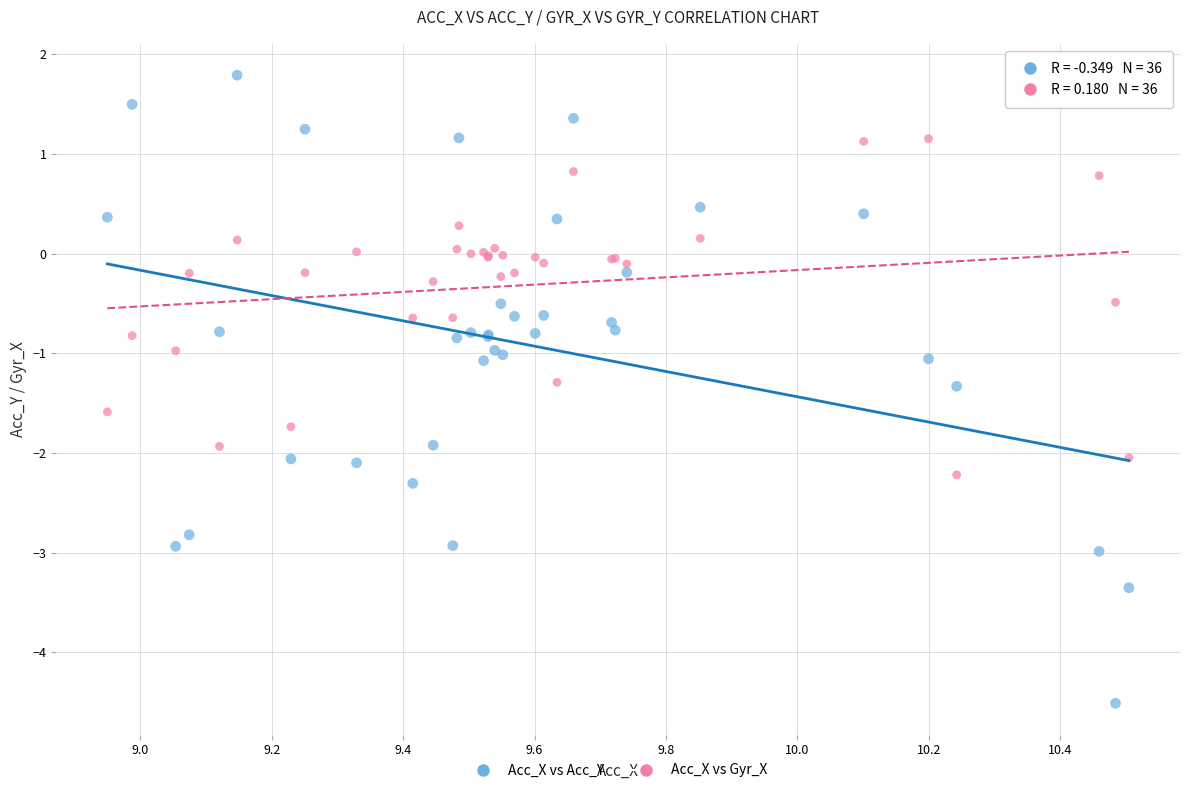

Which series has the widest spread of Y values?

Acc_X vs Acc_Y